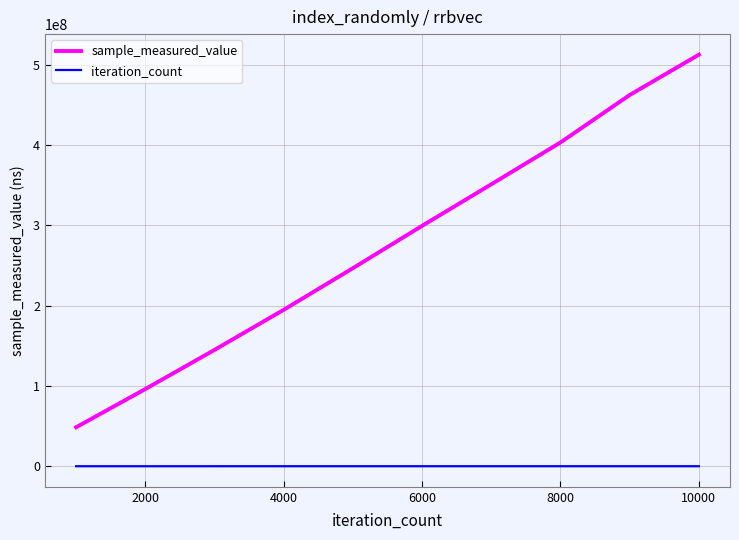

What is the minimum value for sample_measured_value?

48542246